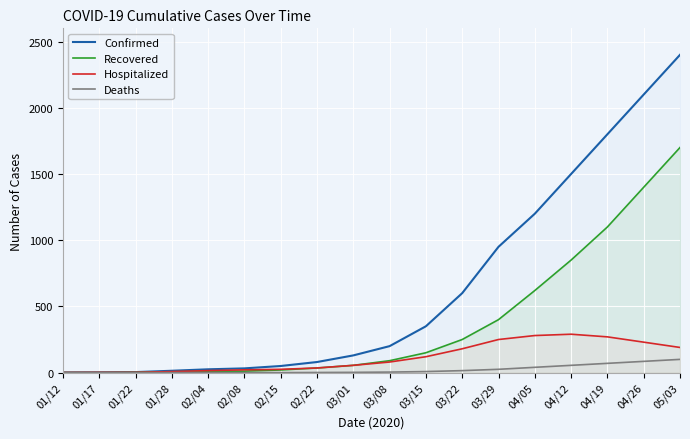

What is the difference between the highest and lowest values at 04/12?

1445